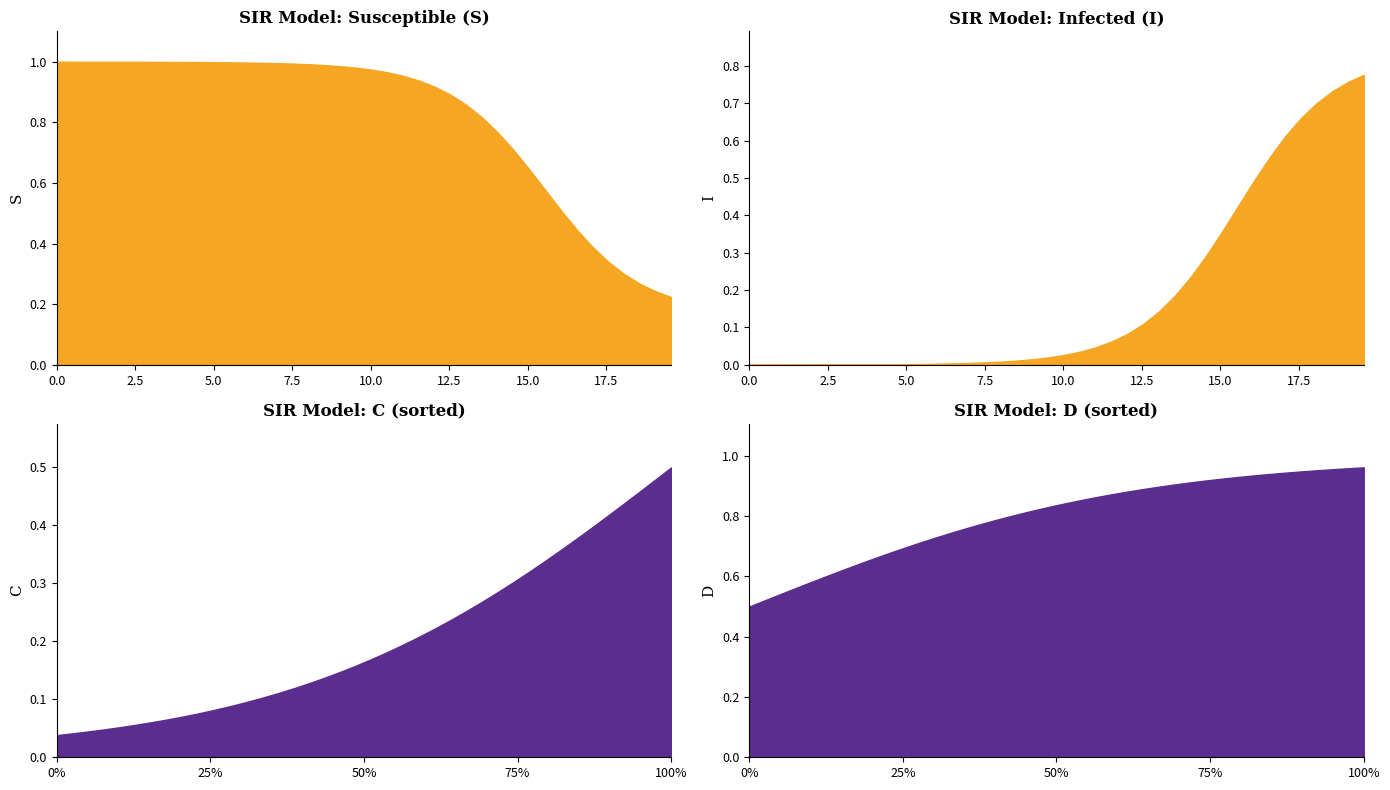

The value of S at 22 is 1.4. True or false?

False